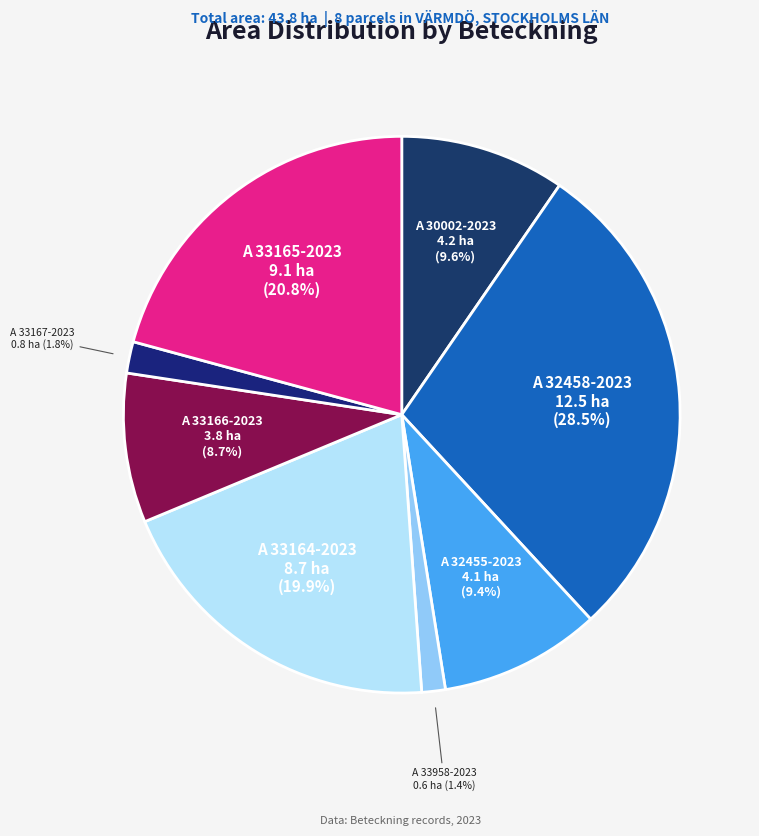

How many slices are in this pie chart?

8